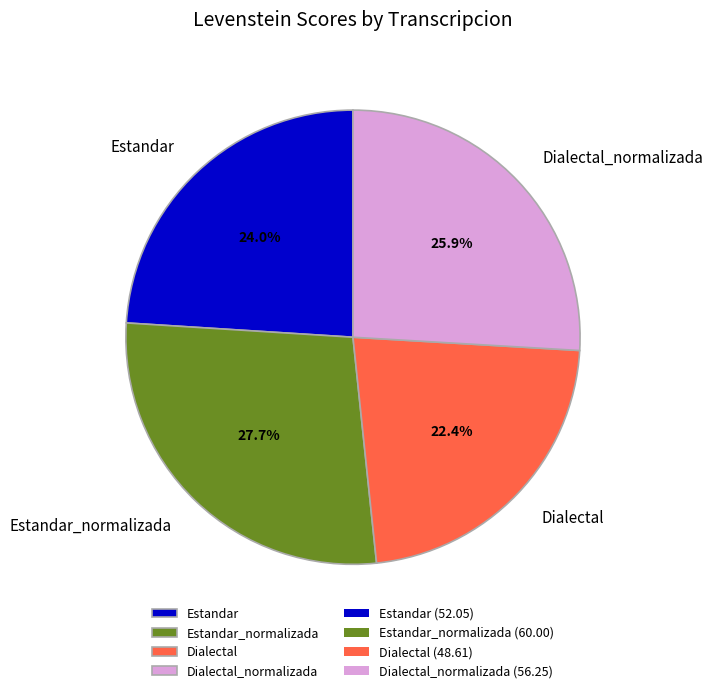

Is it true that Estandar_normalizada is 28% of the pie?

True